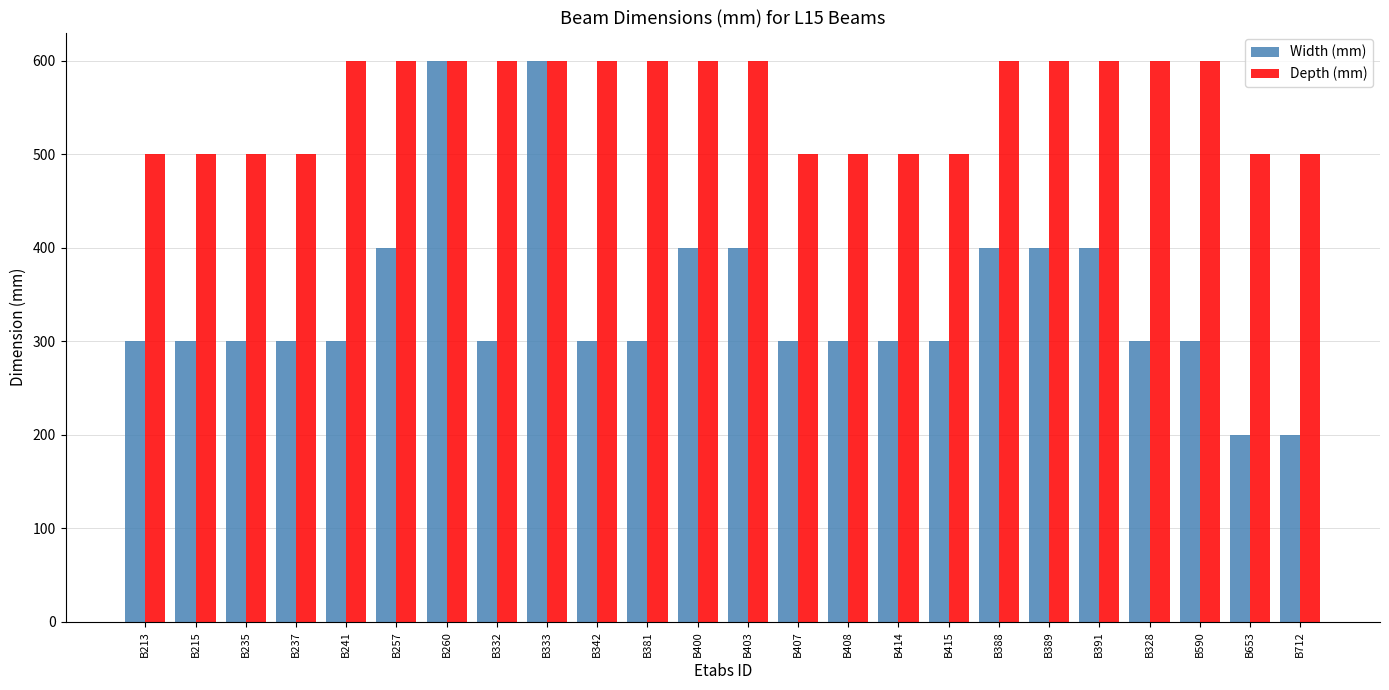

What is the spread (max minus min) of values at B237?

200